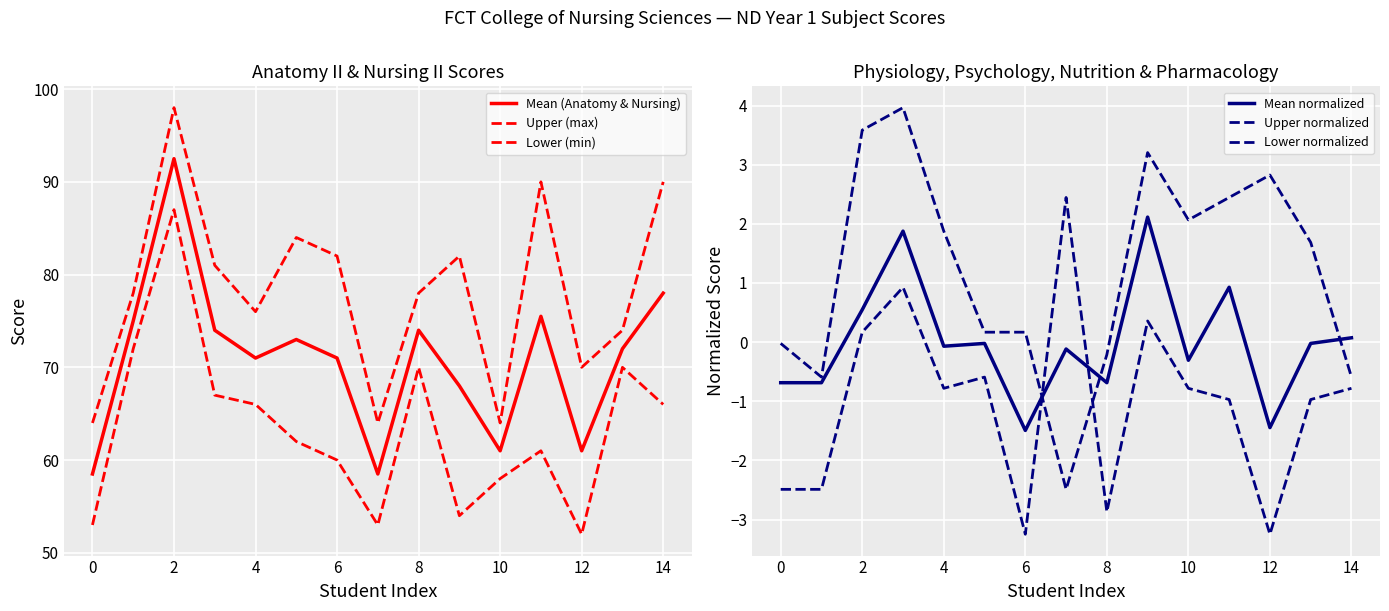

How many lines are shown in the chart?

6